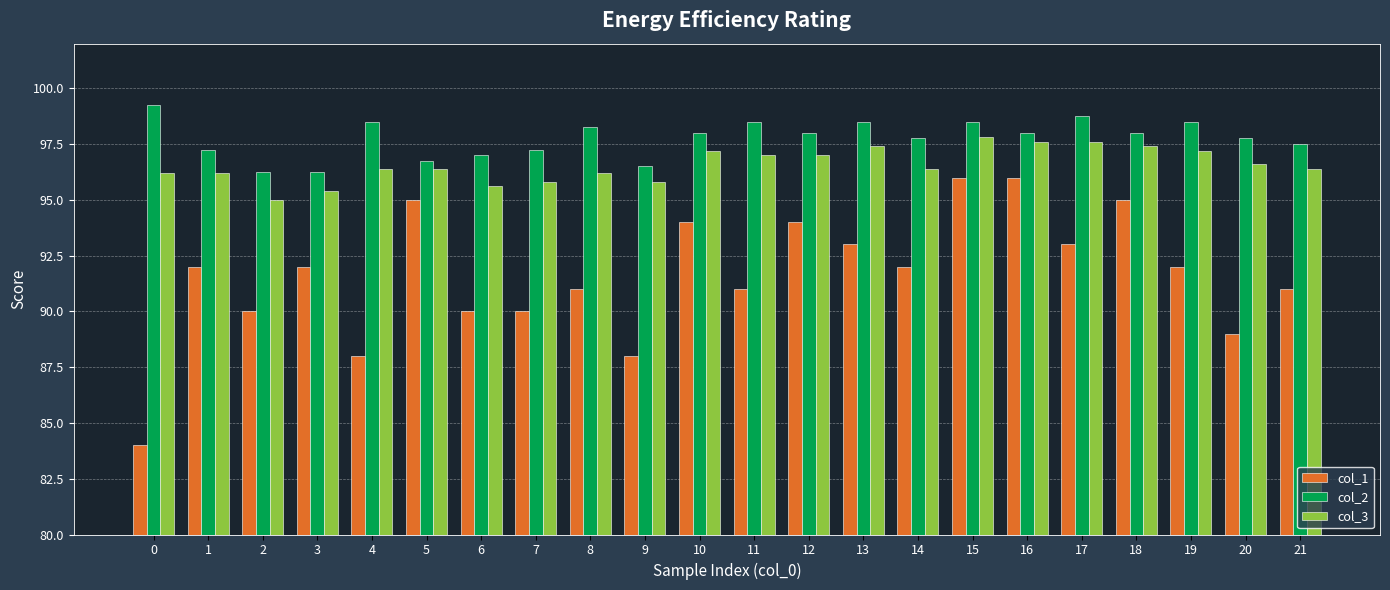

Read the col_3 value at 7.

95.8